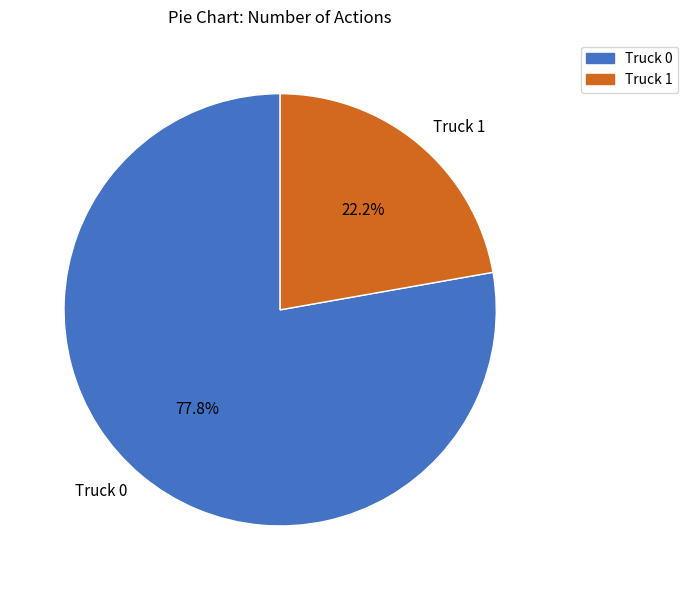

How many segments does this pie chart have?

2